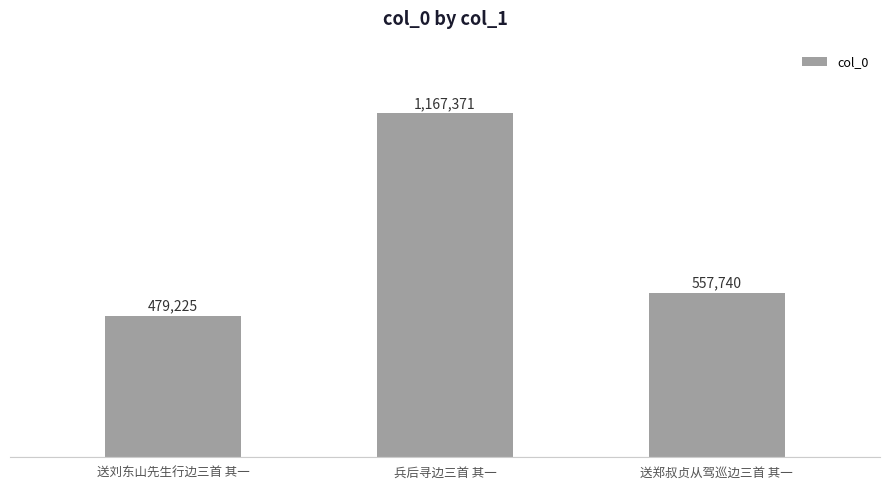

What is the label of the 1st bar from the right?

送郑叔贞从驾巡边三首 其一